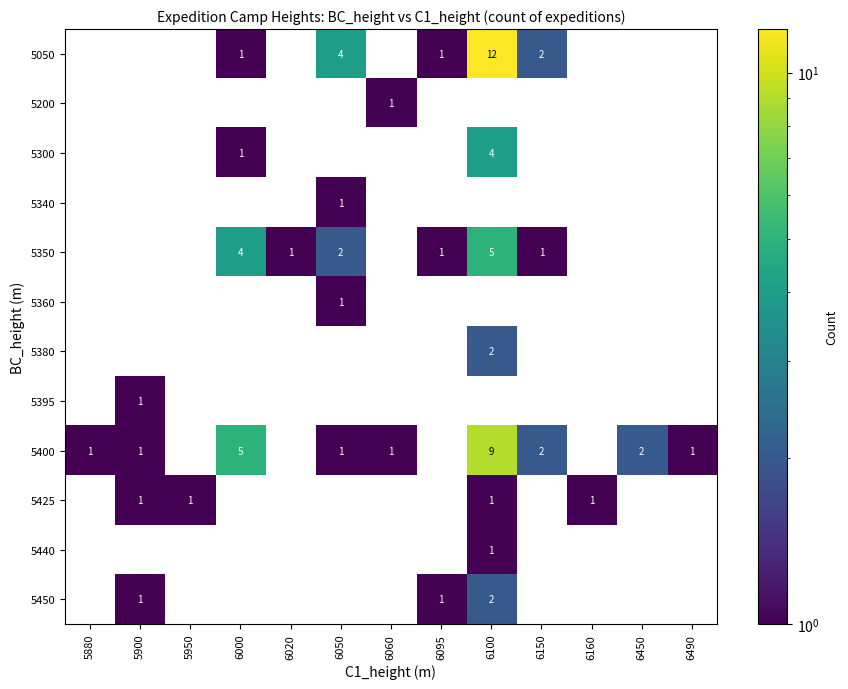

True or false: 5360 has a value of 0 at 6050.

False